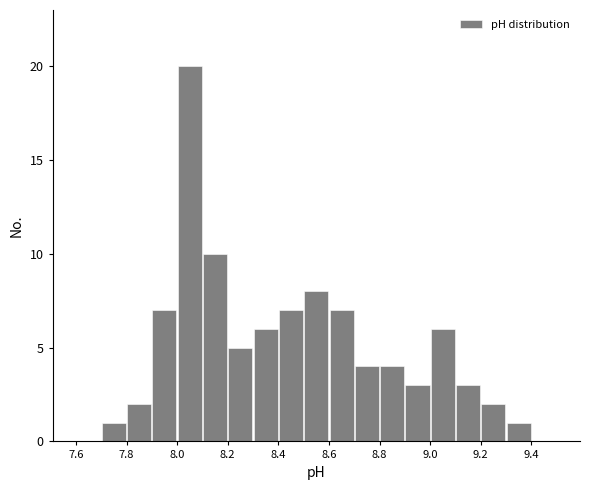

How tall is the bar that spans 8.0 to 8.1 on the x-axis? The values are not printed on the chart, so give them approximately, as read against the axis.

20